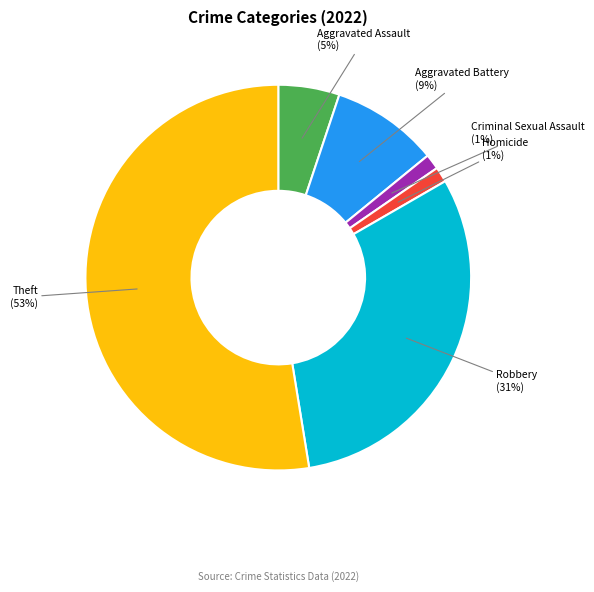

To the nearest percent, what is the average slice percentage?

17%